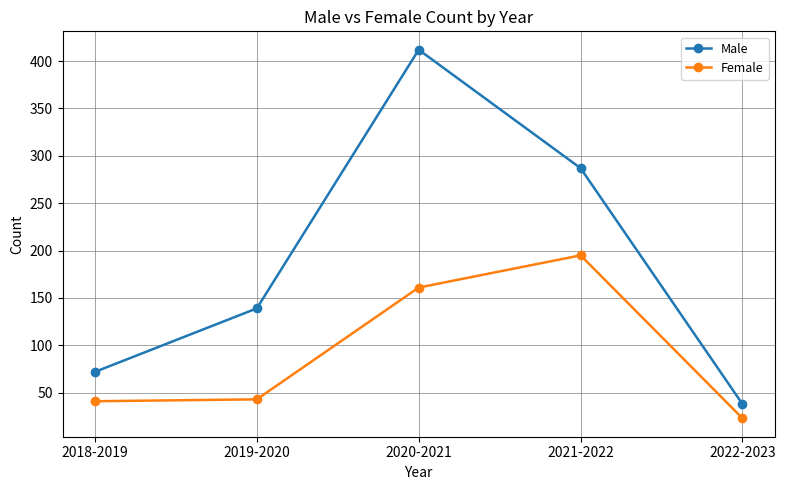

Rank the series by their average value, from lowest to highest.

Female, Male